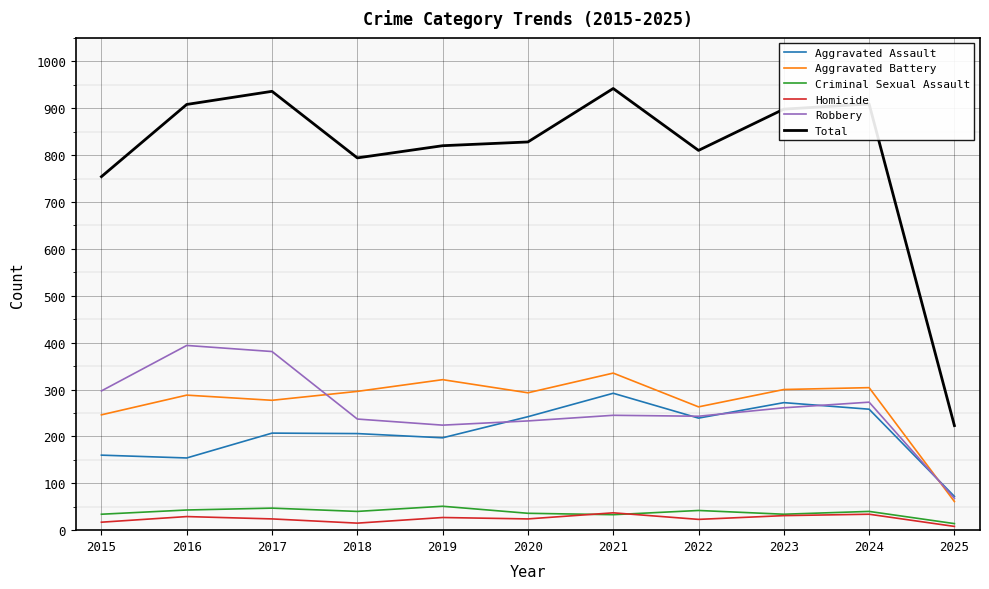

The value of Total at 2020 is 828. True or false?

True